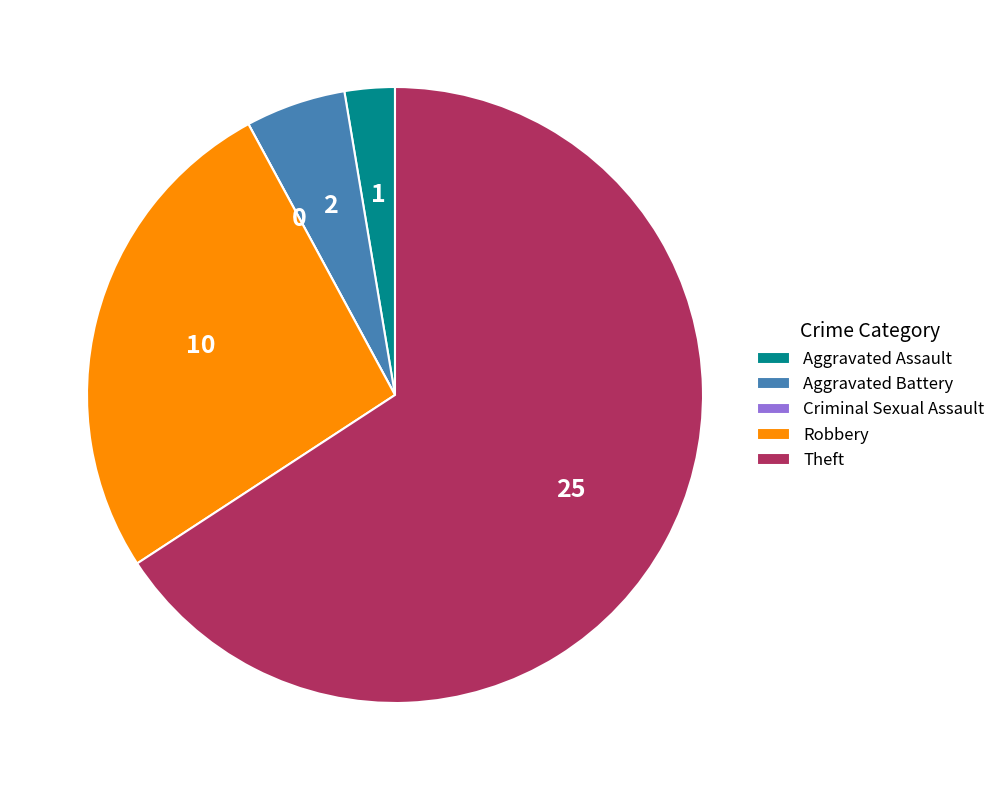

Does any single category account for the majority?

Yes